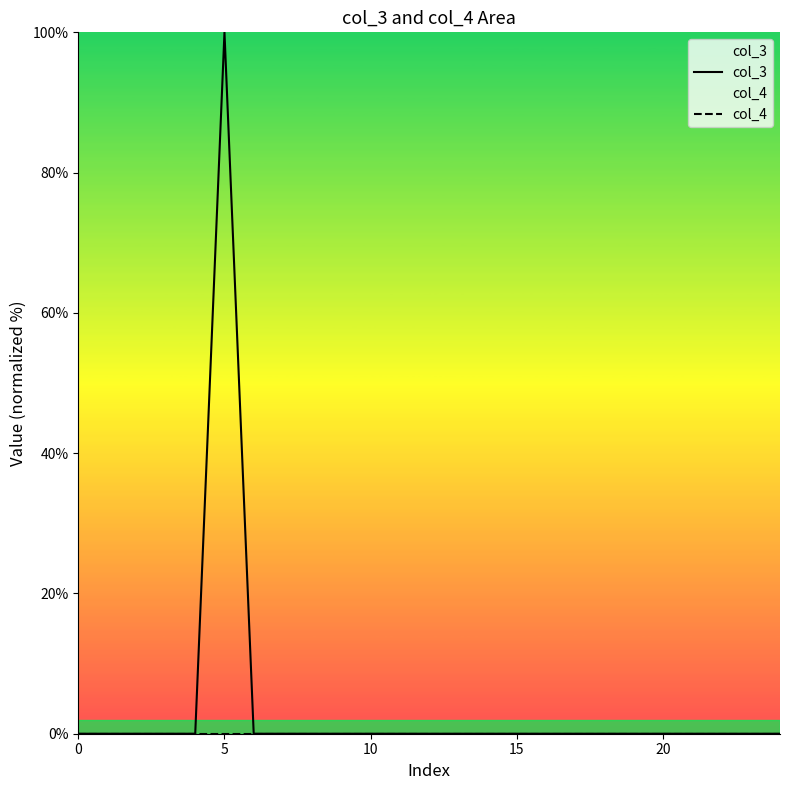

Does the chart have visible grid lines?

No